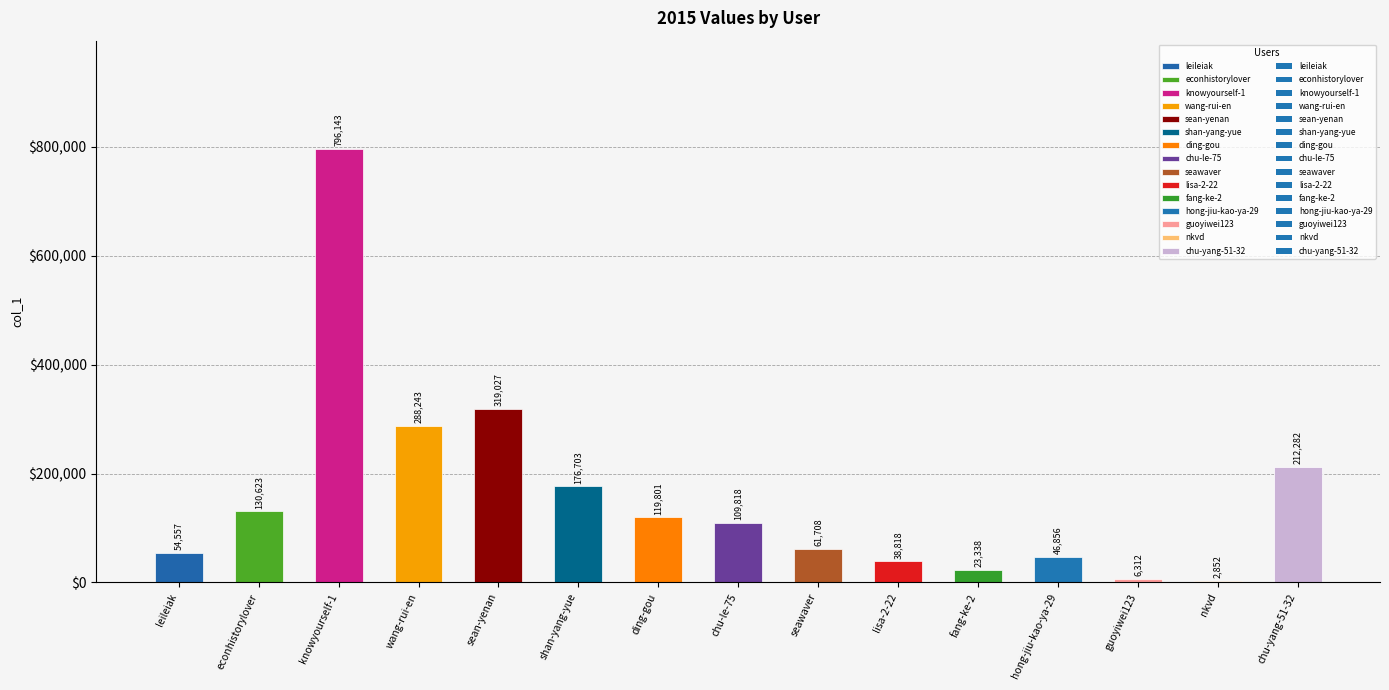

Count the number of data series in this chart.

1